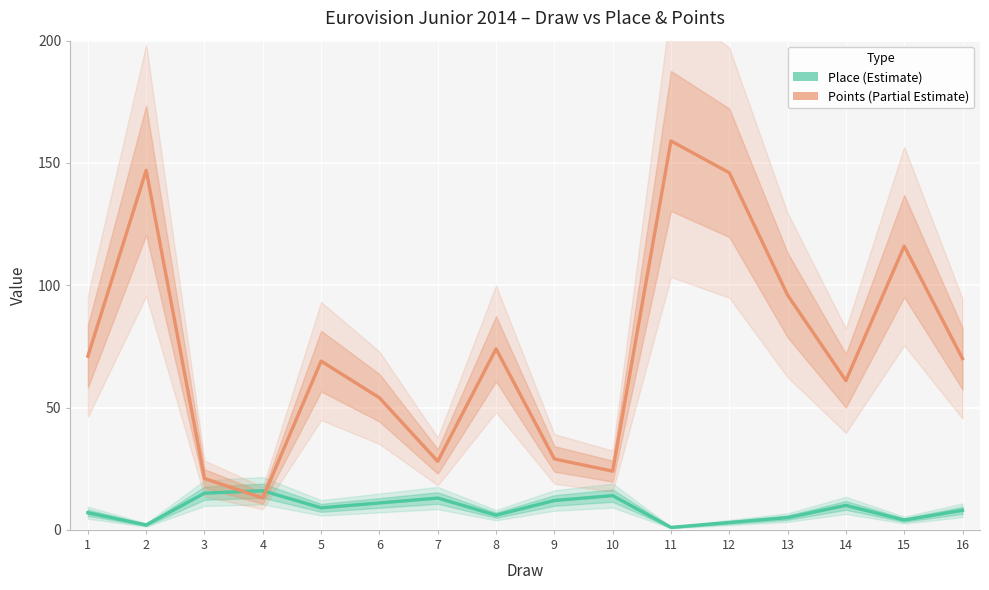

True or false: Points and Place intersect in this chart.

True